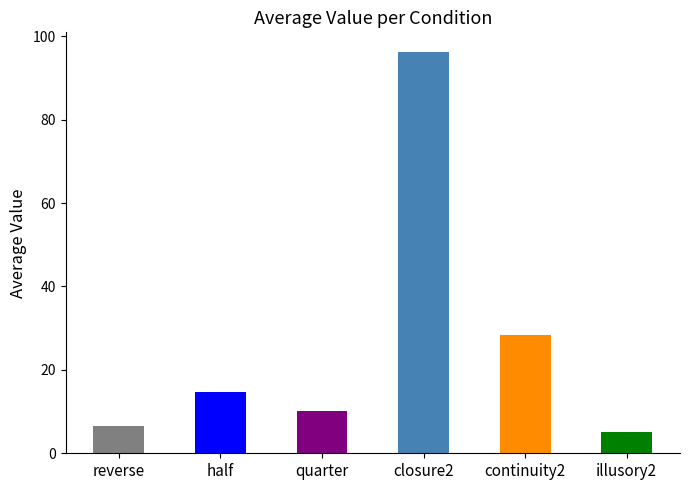

Reading right to left, transcribe all the data shown in this chart.

5.1	28.3	96.1	10.1	14.7	6.5